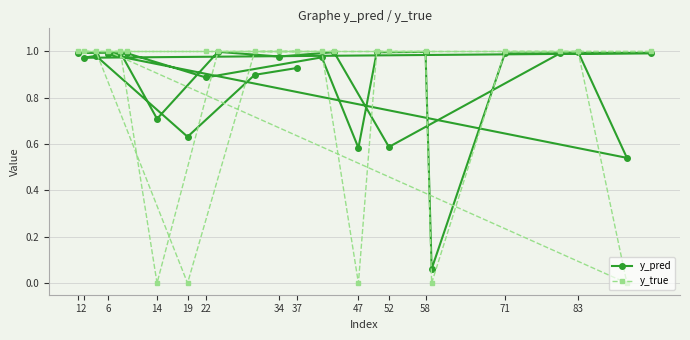

Which series has the widest spread of values?

y_true